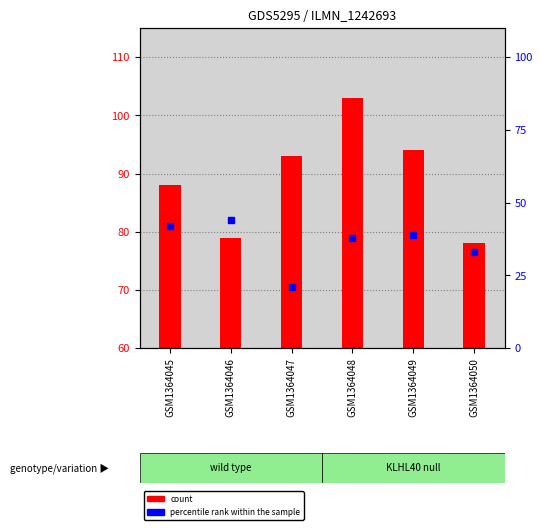

What is the total value across all series at GSM1364045?

130